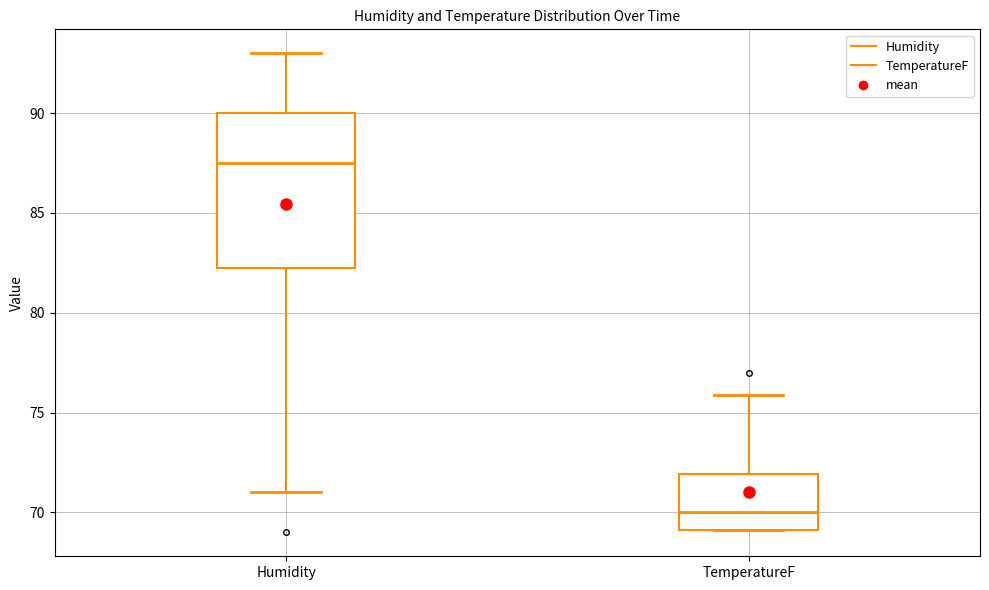

Reading left to right, transcribe this box plot: for each box, give where its median line is, the range the box spans, and where its two whiskers end, as read against the y-axis. The values are not printed on the chart, so give them approximately, as read against the axis.

Humidity: median 87.5, box 82.5 to 90.0, whiskers 71.0 to 93.0
TemperatureF: median 70.0, box 69.0 to 72.0, whiskers 69.0 to 76.0